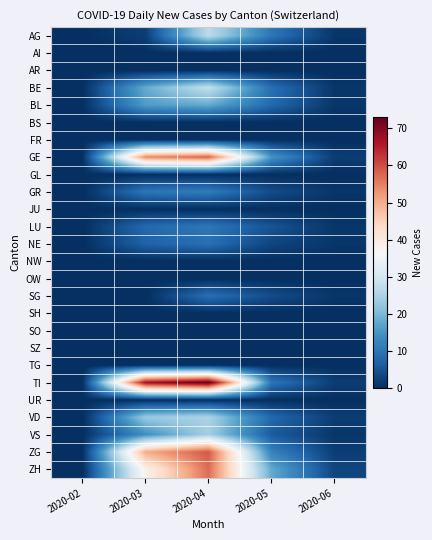

Which has a higher value, 2020-03 or 2020-06?

2020-03